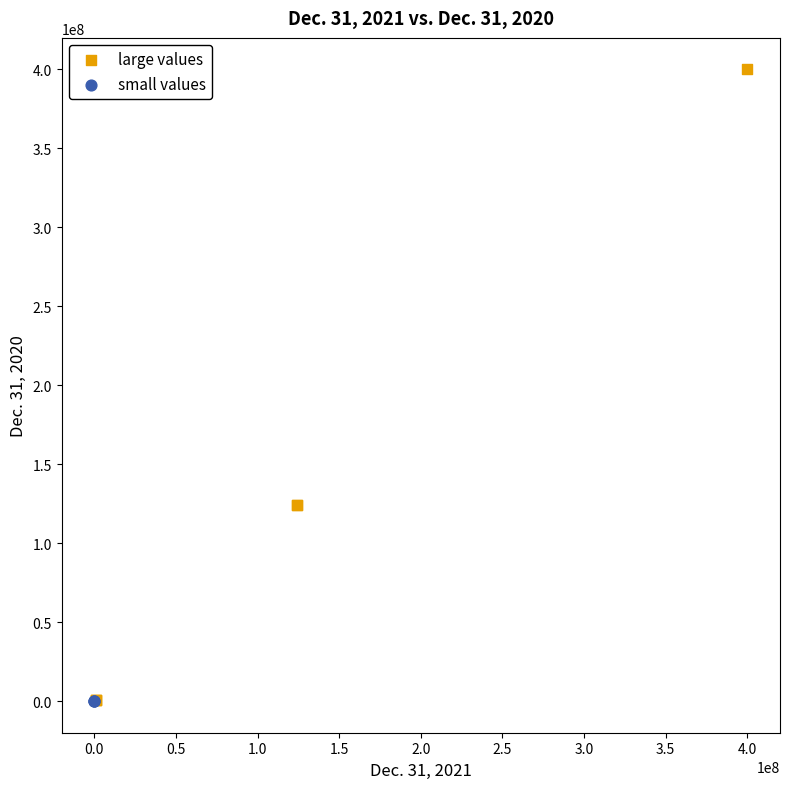

What are all the series names shown in the legend?

large values, small values